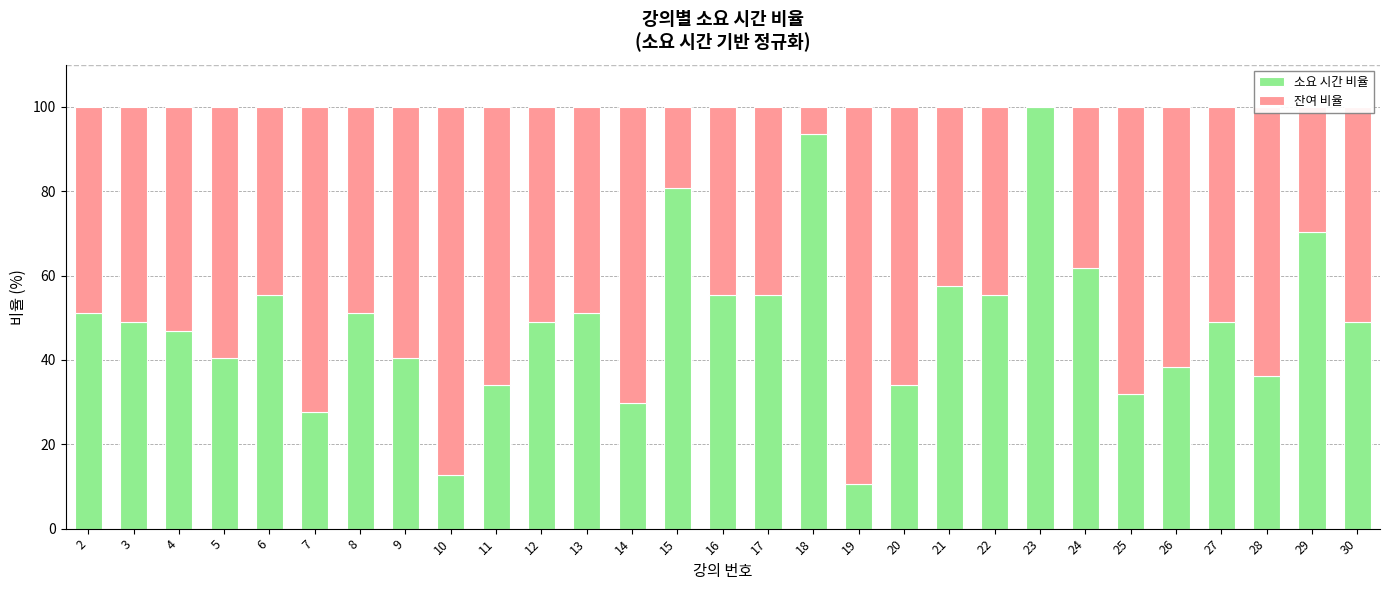

Which category has the highest value in the 소요 시간 비율 series?

23